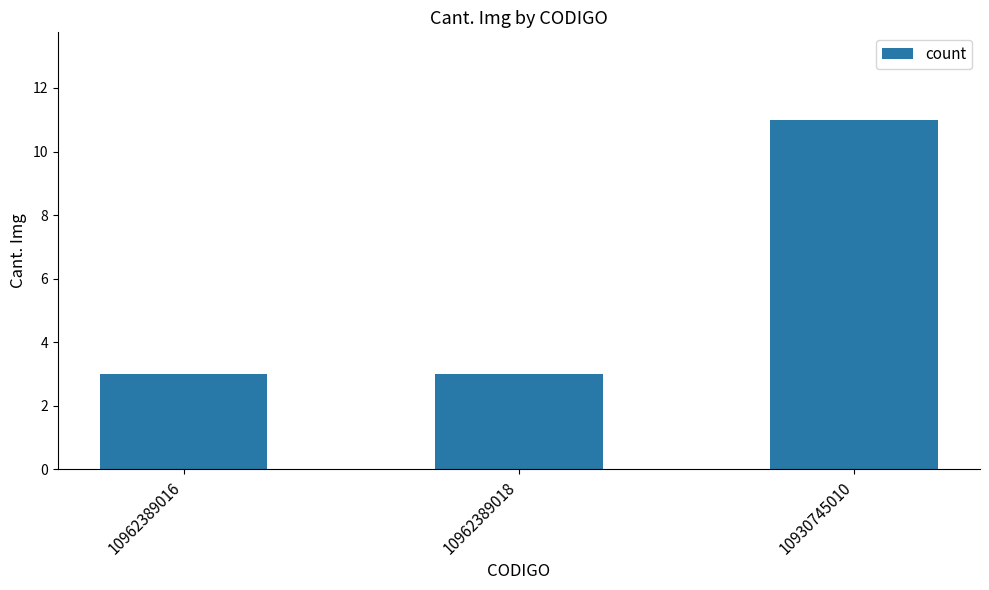

Which has a higher value, 10930745010 or 10962389016?

10930745010